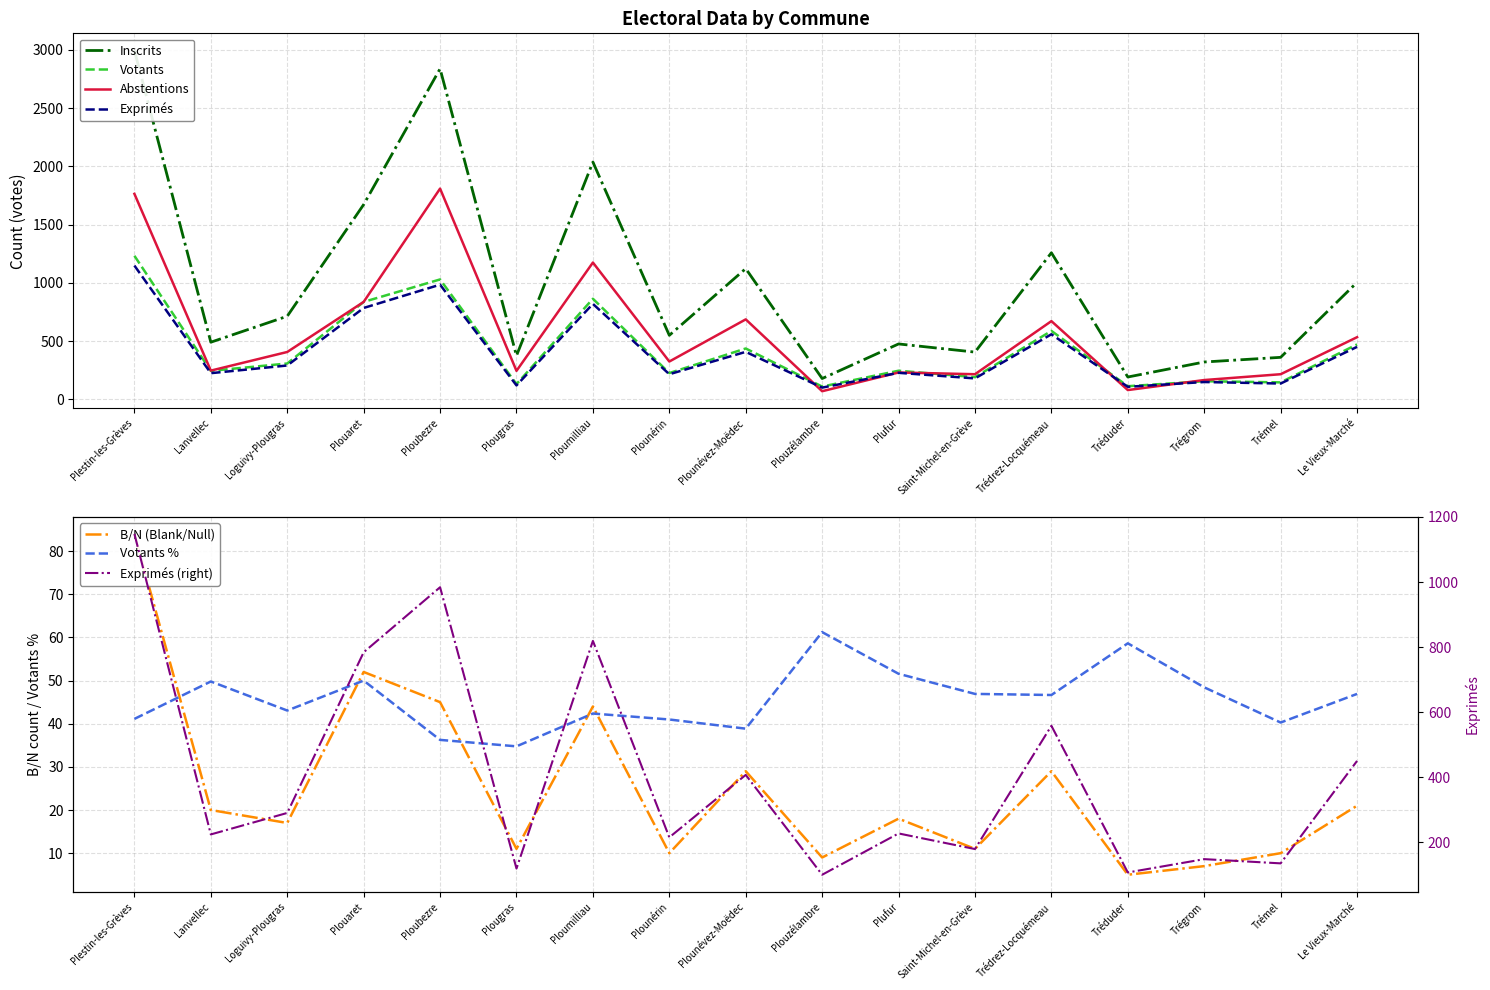

What is the approximate value of Votants % at Plestin-les-Grèves?

41.1